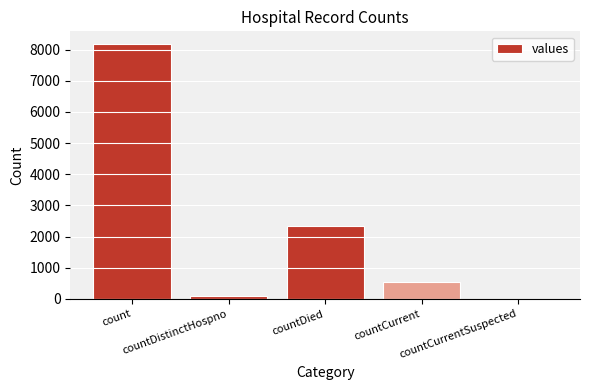

What is the sum of all values?

11133